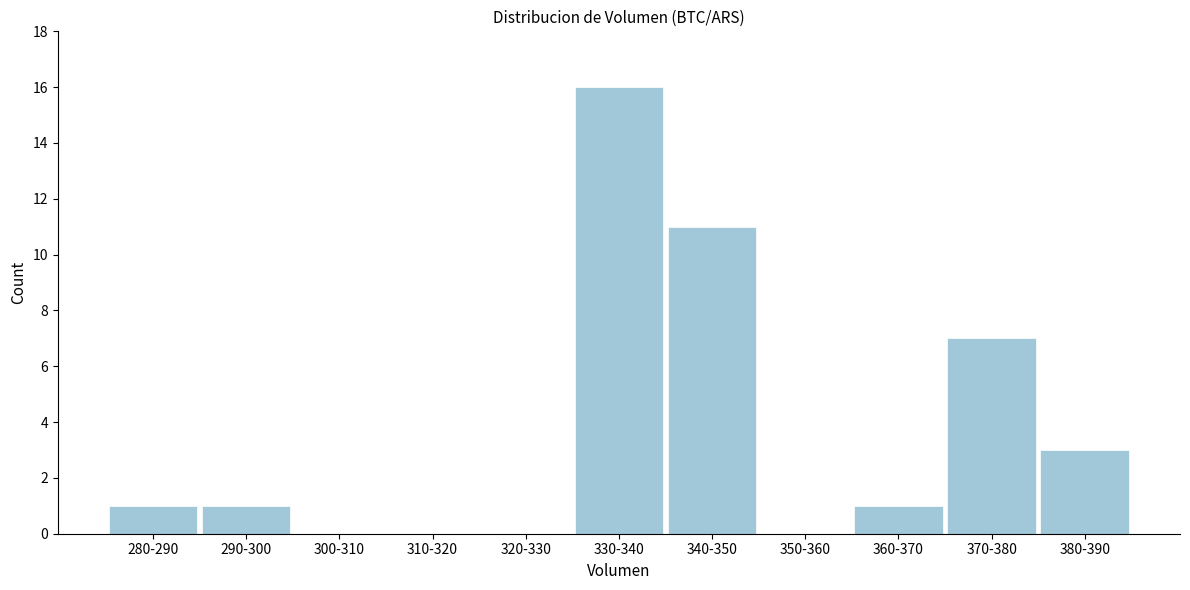

Reading left to right, list all the values displayed in this chart.

280-290=1	290-300=1	300-310=0	310-320=0	320-330=0	330-340=16	340-350=11	350-360=0	360-370=1	370-380=7	380-390=3